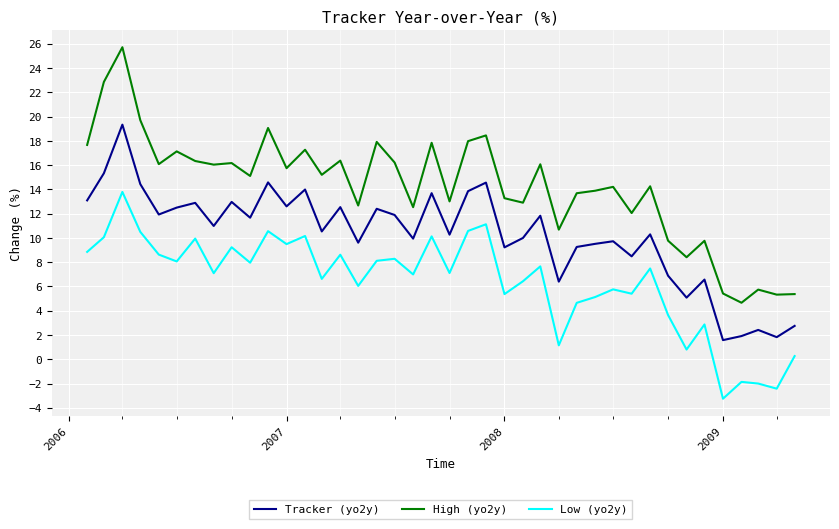

Which series has the widest spread of values?

High (yo2y)